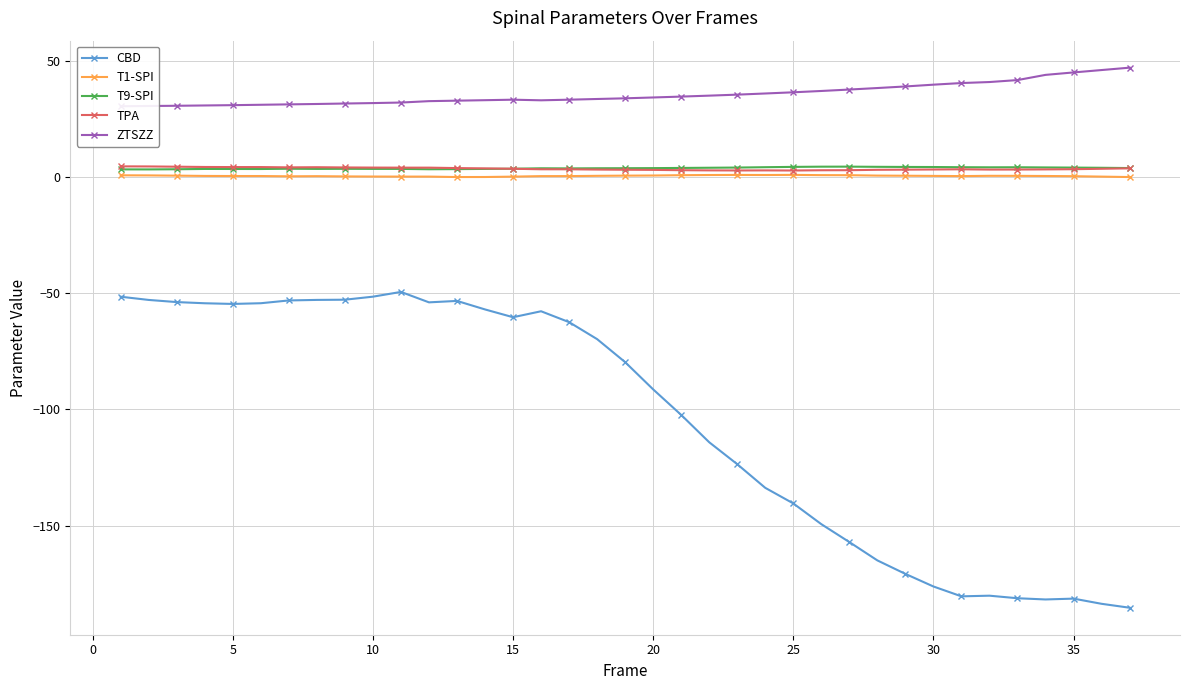

True or false: ZTSZZ and T9-SPI intersect in this chart.

False